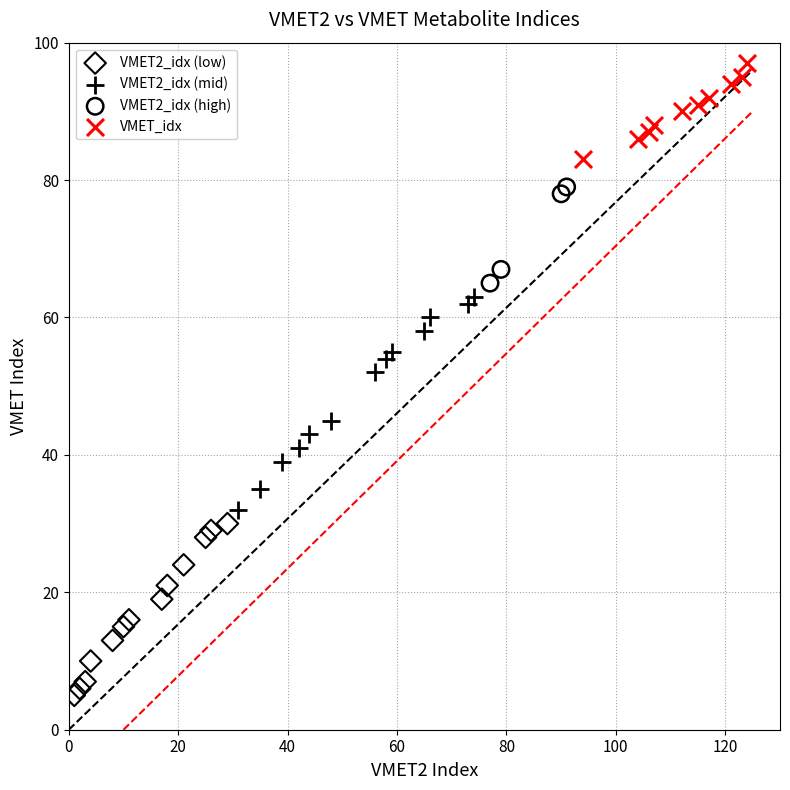

Which series has the largest Y range (max minus min)?

VMET2_idx (mid)